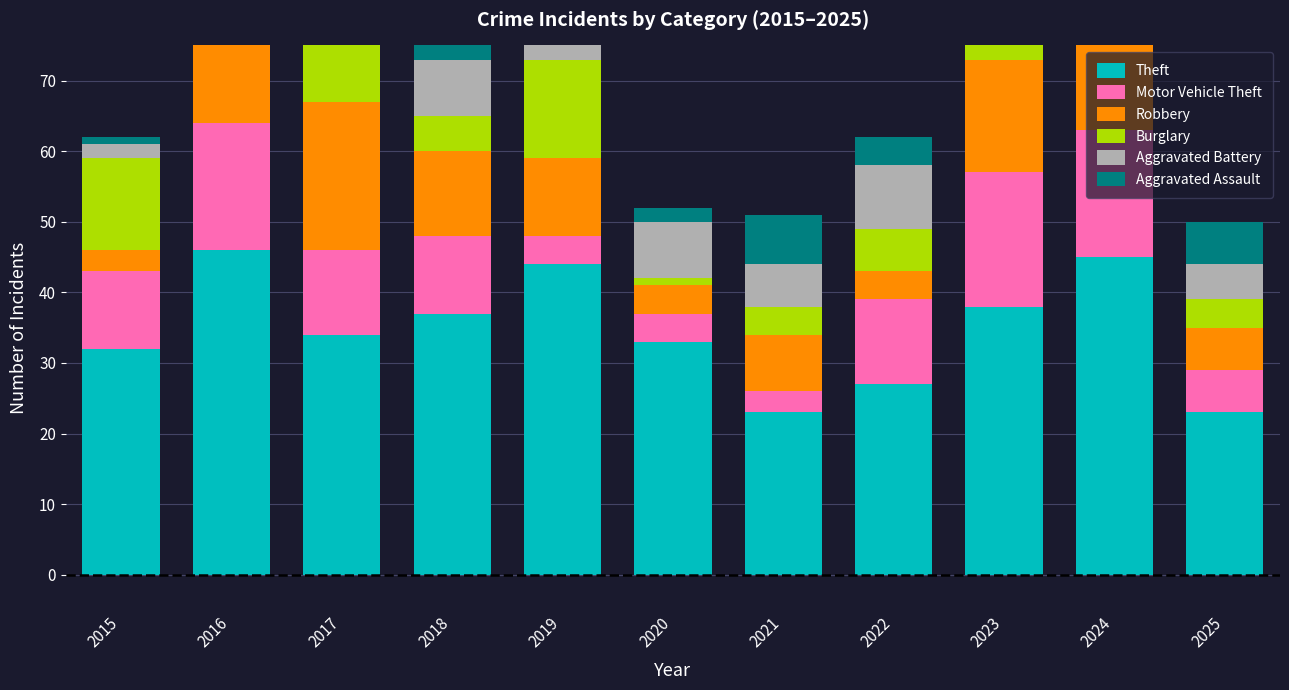

At how many categories does at least one series exceed 24?

9